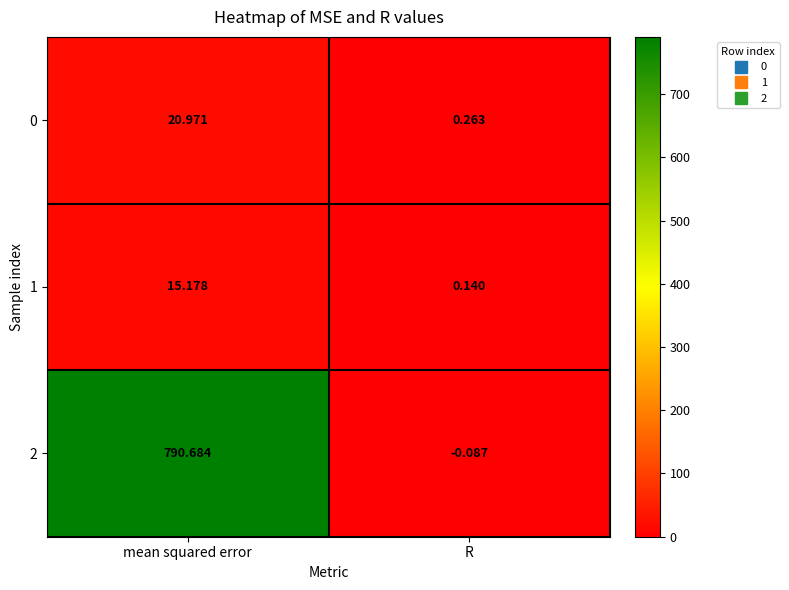

Which category has the highest value across all series?

mean squared error